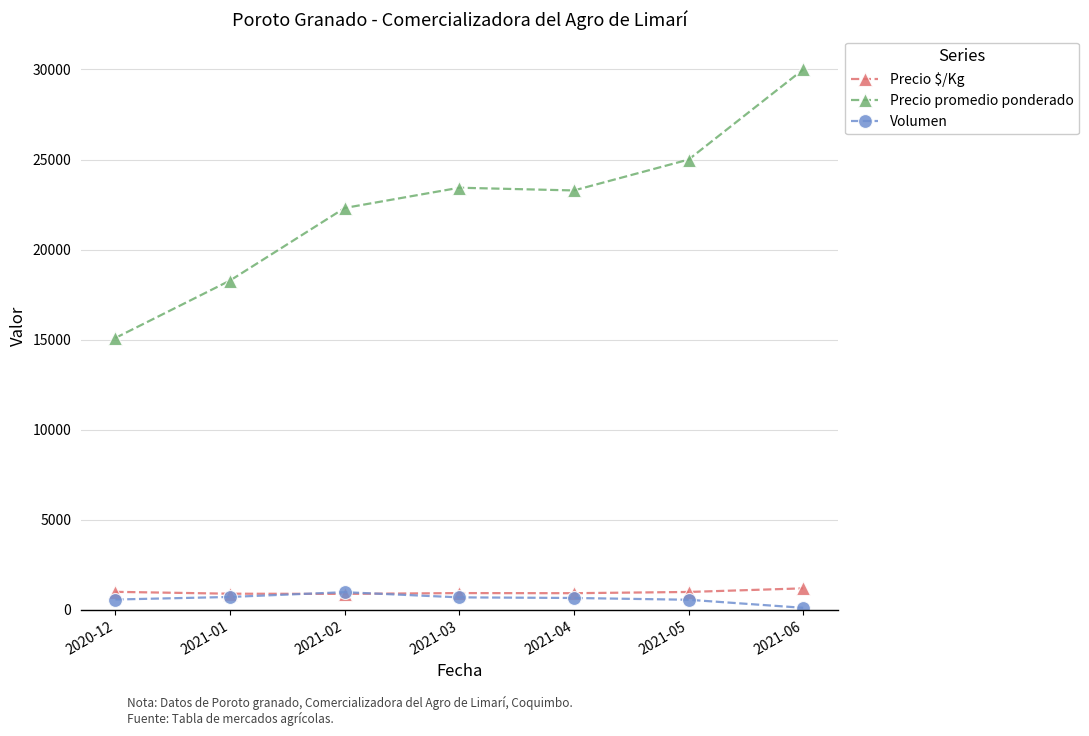

At which category does Precio promedio ponderado reach its first local valley?

2021-04